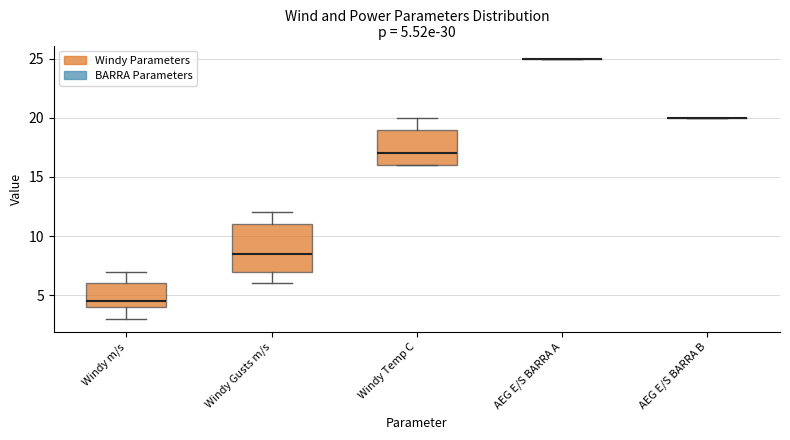

Comparing the boxes themselves (not the whiskers), which one is the tallest?

Windy Gusts m/s